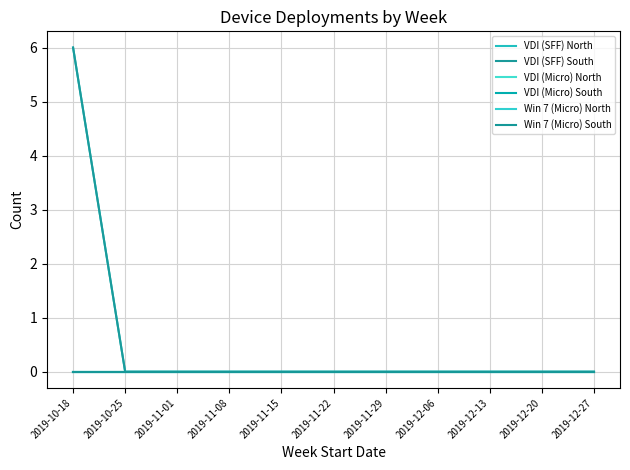

How many lines are shown in the chart?

6